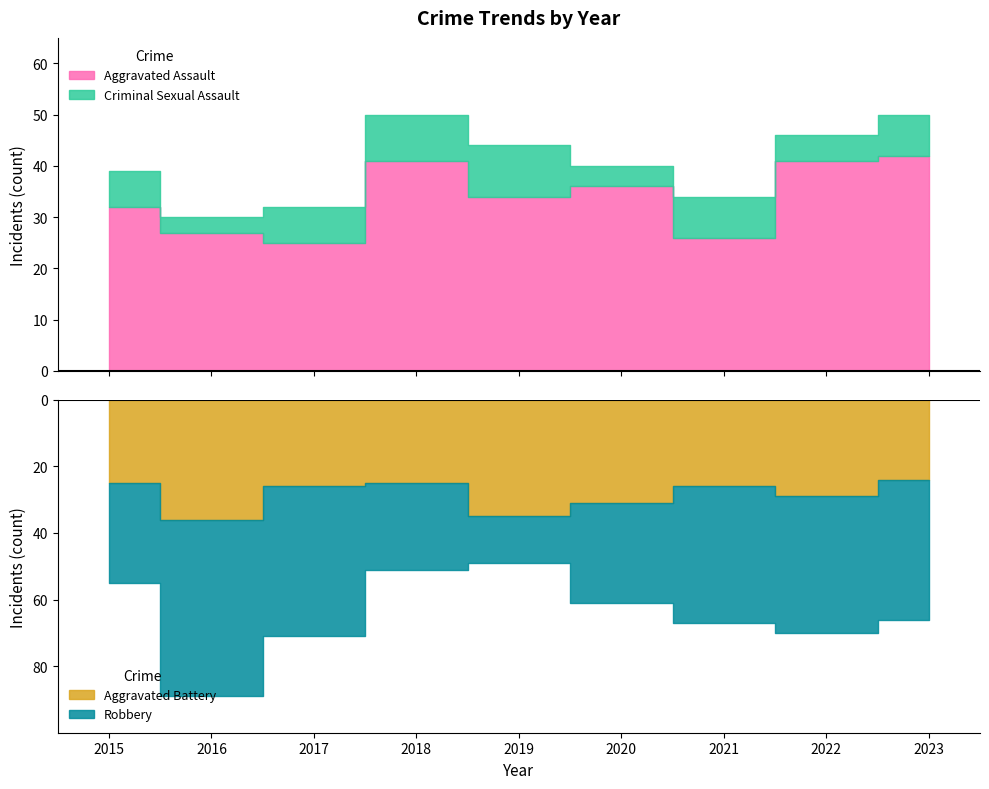

At 2016, list the series in order from smallest to largest.

Criminal Sexual Assault, Aggravated Assault, Aggravated Battery, Robbery